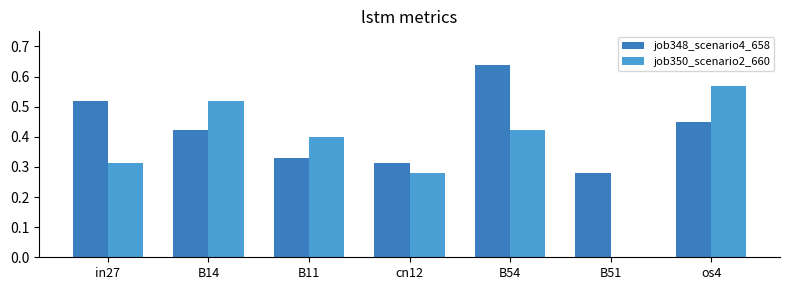

The job350_scenario2_660 series shows 0.4 at B11. True or false?

True